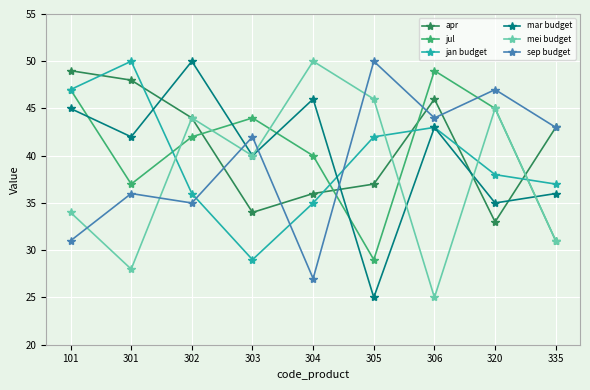

True or false: apr has more than 0 interior local peaks.

True